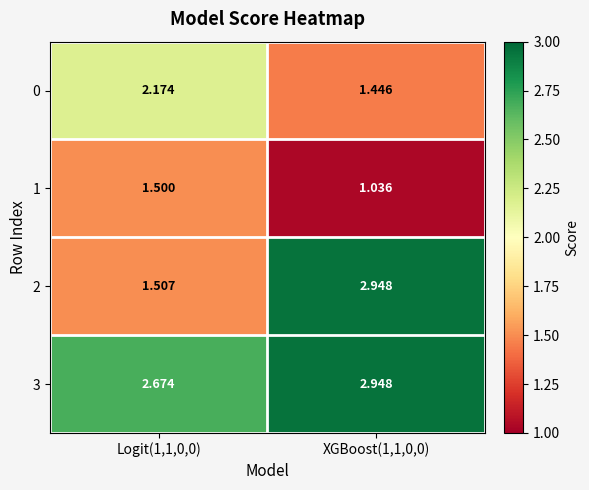

Is the value of 0 at XGBoost(1,1,0,0) greater than the value of 3 at XGBoost(1,1,0,0)?

No